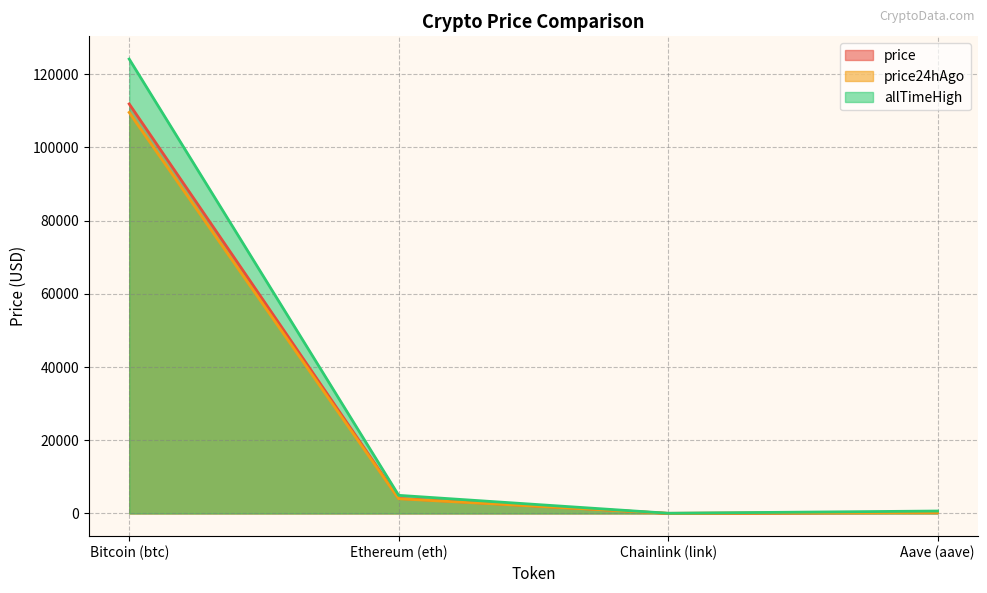

Rank the series by their average value, from lowest to highest.

price24hAgo, price, allTimeHigh